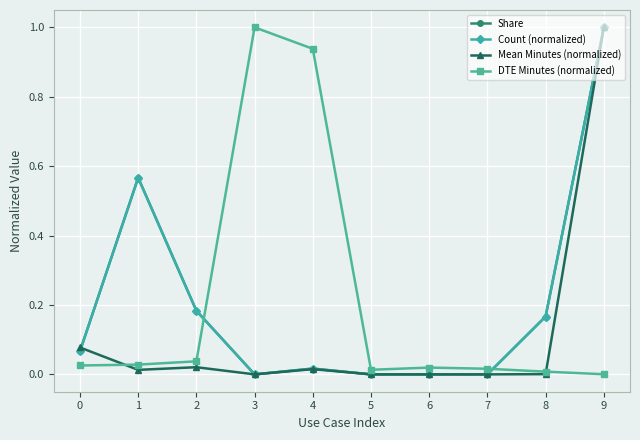

What is the total value across all series at 1?

1.2